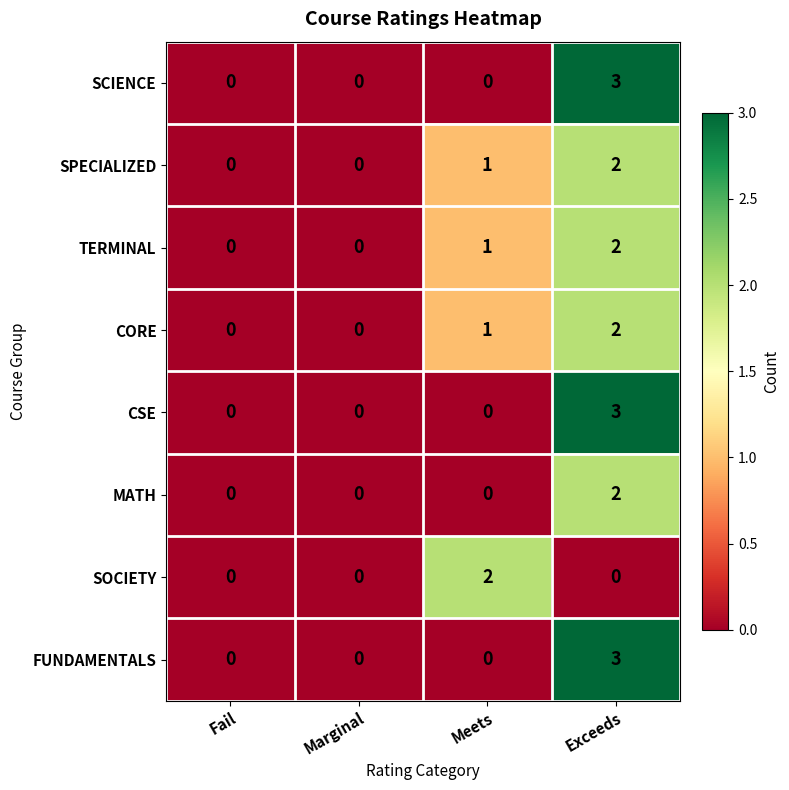

Which series changed the most between Fail and Meets?

SOCIETY